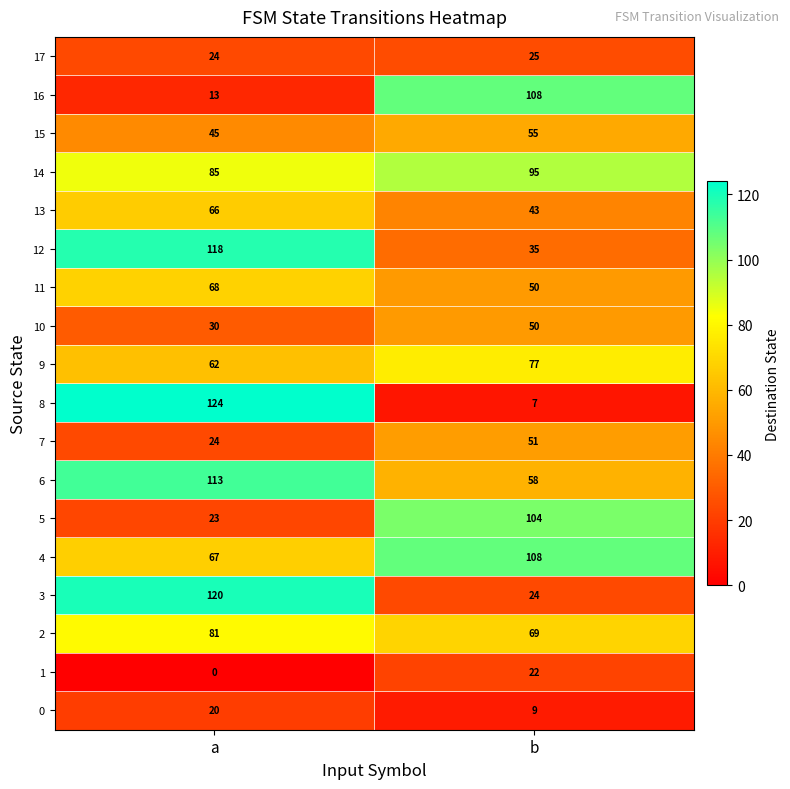

How many categories are shown in the chart?

2